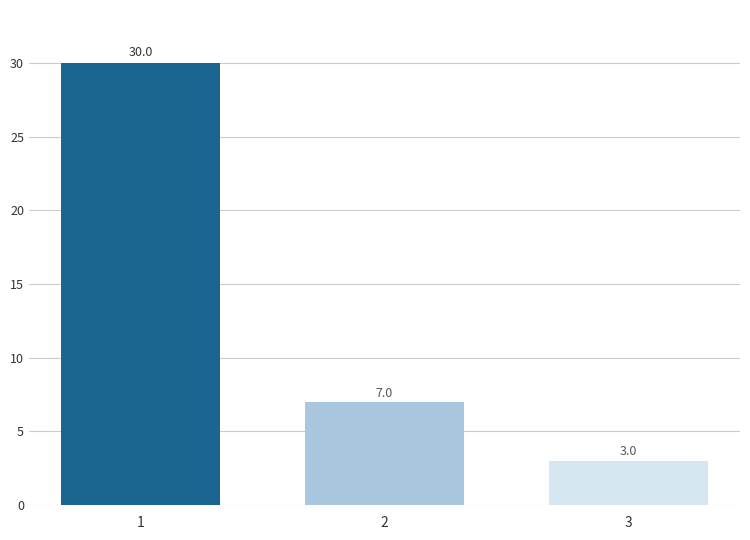

What is the change in value from 1 to 3?

-27